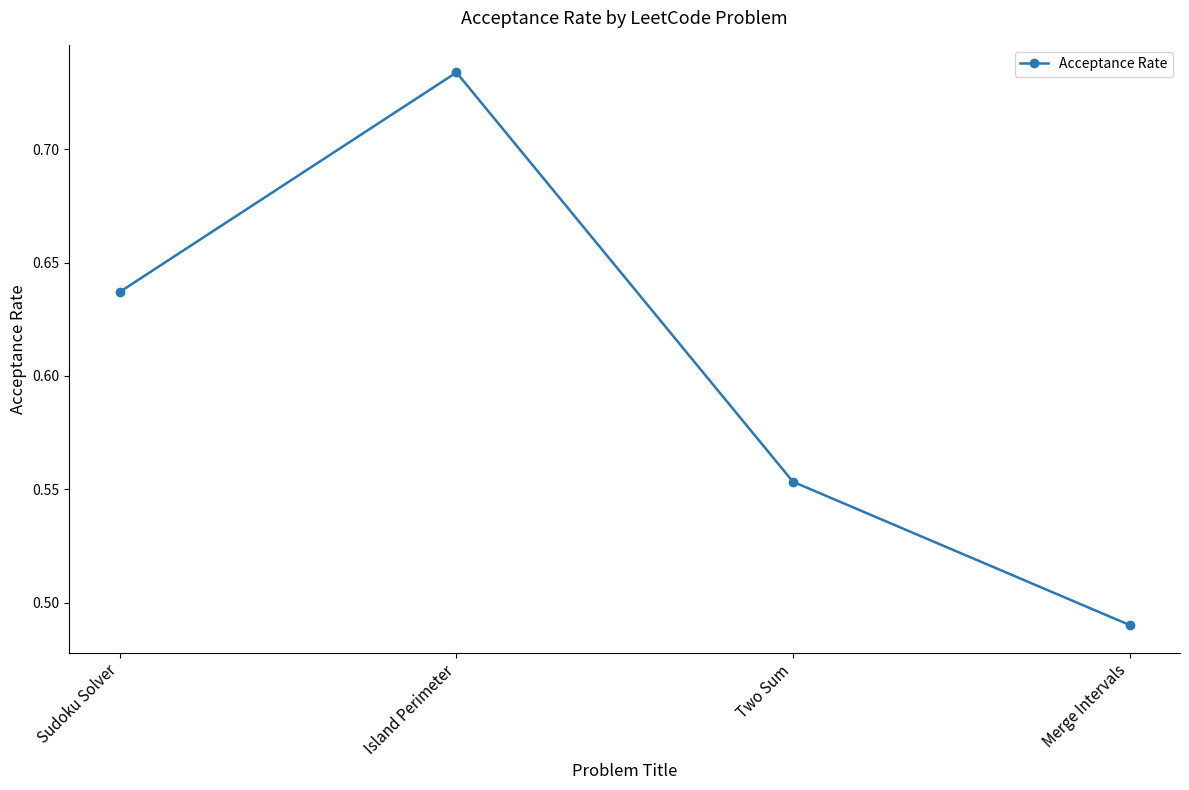

At which category does the chart reach its peak across all series?

Island Perimeter